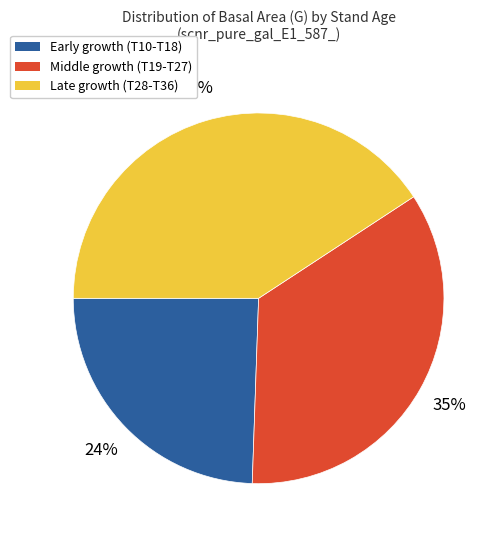

What is the smallest slice in the pie chart?

Early growth (T10-T18)